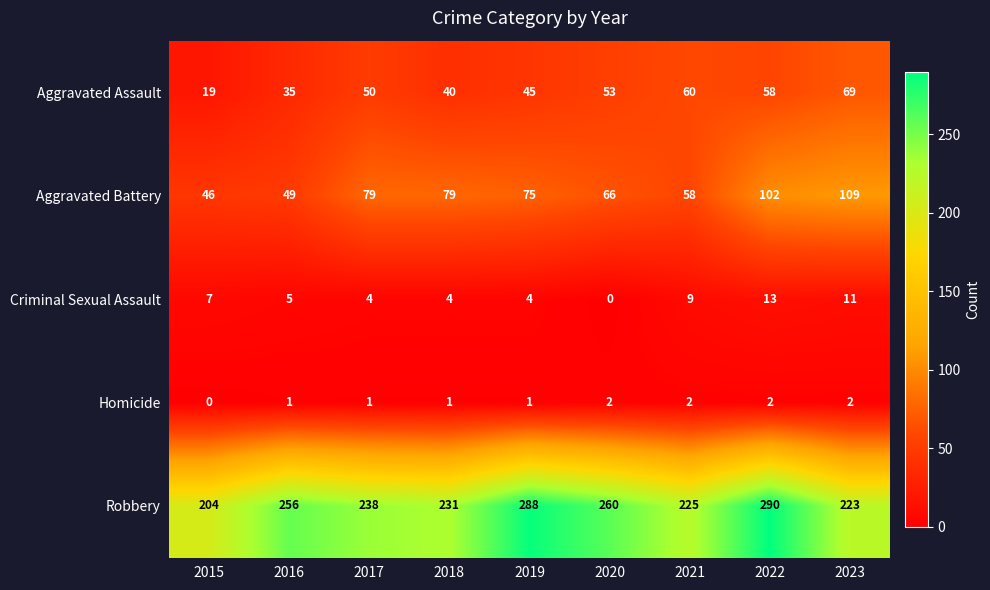

What is the approximate value of Aggravated Assault at 2016, to the nearest 10?

40